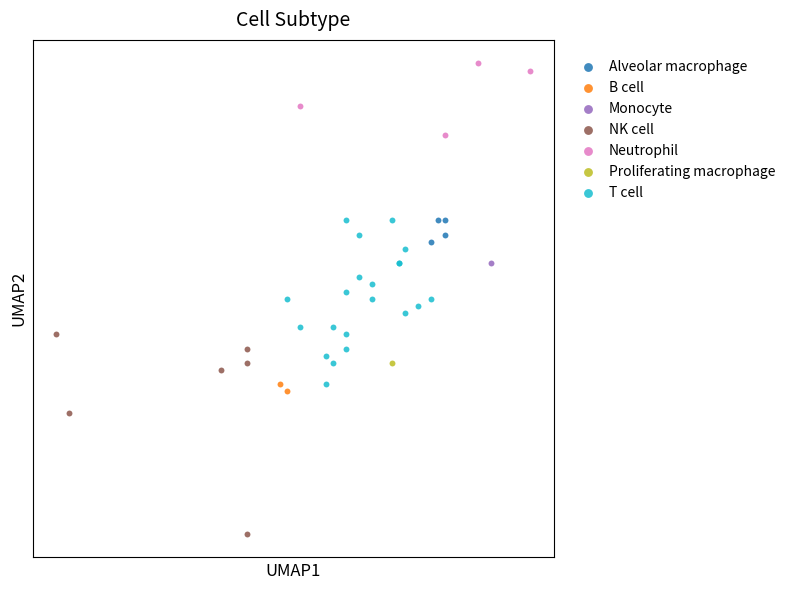

Which series contains the lowest Y value?

NK cell